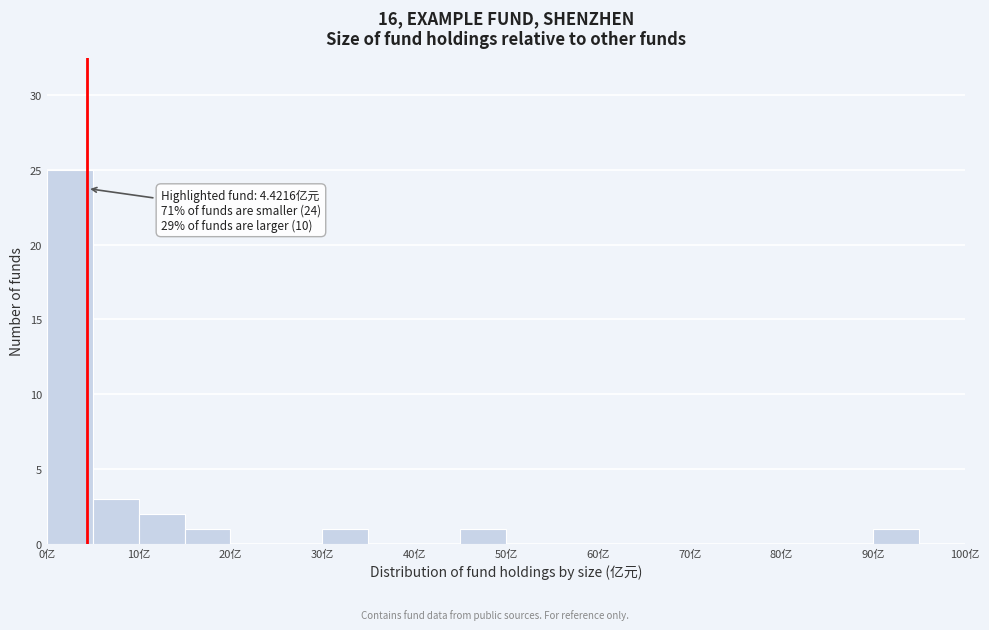

Over which range of the x-axis is the bar tallest?

0 to 5